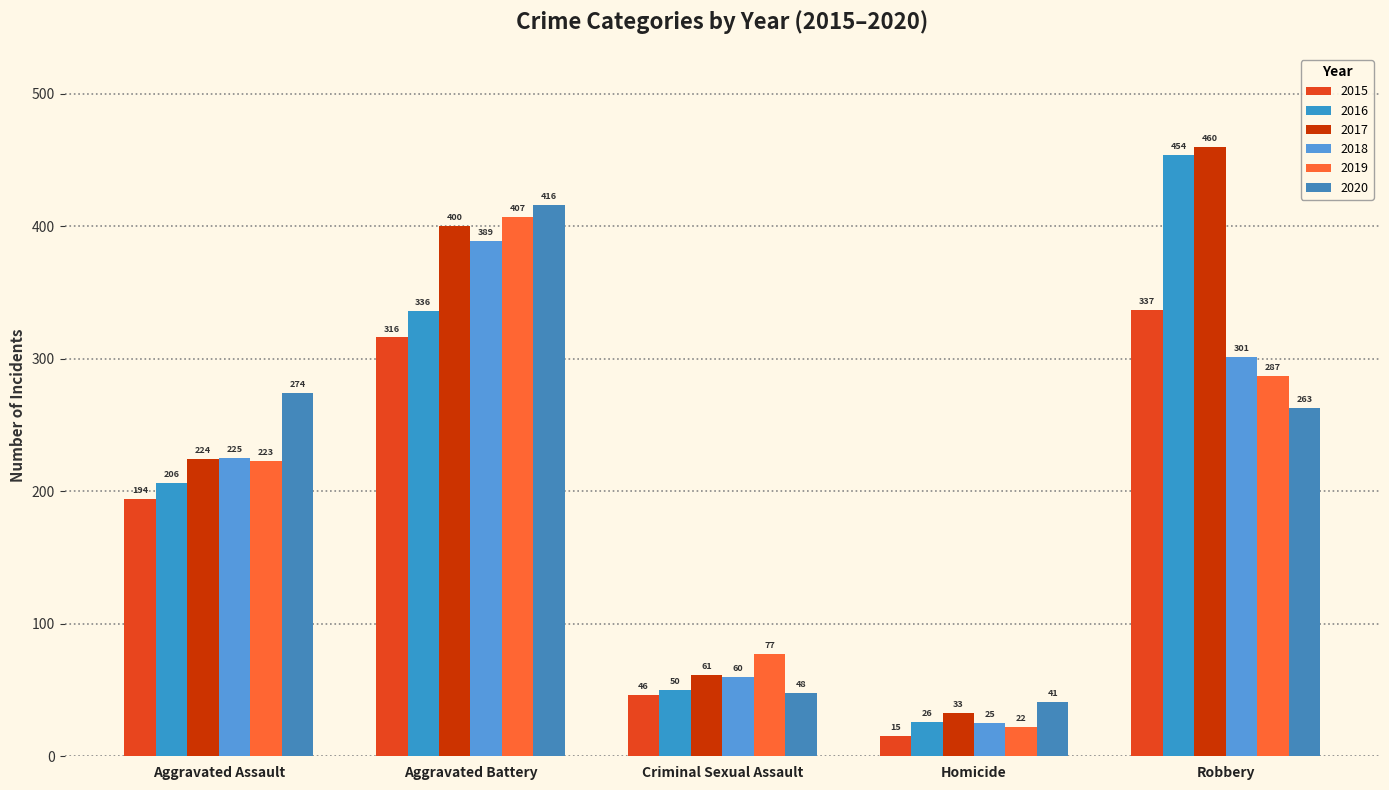

How many series are shown in this chart?

6